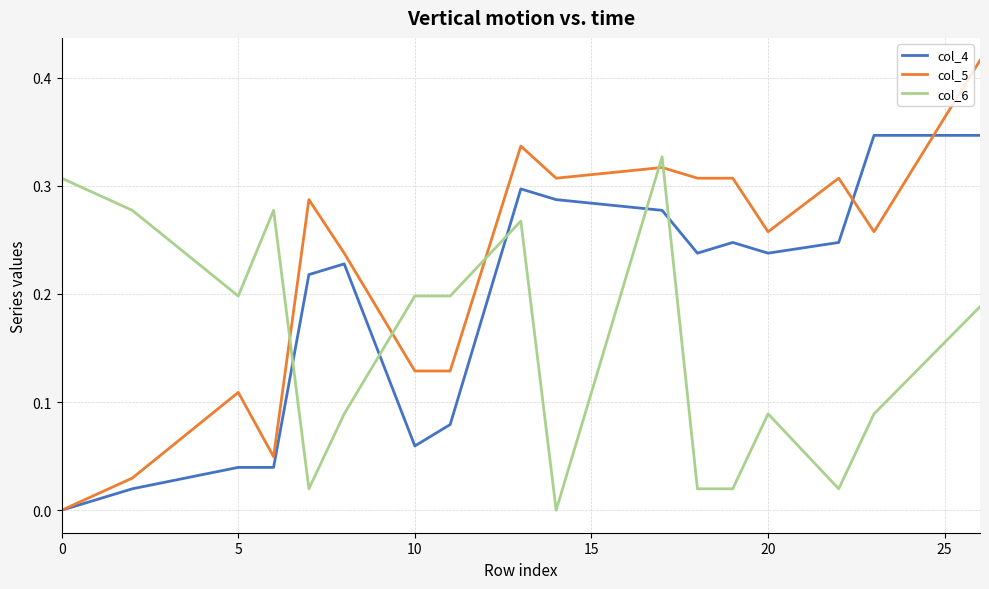

At how many categories does at least one series exceed 0?

17